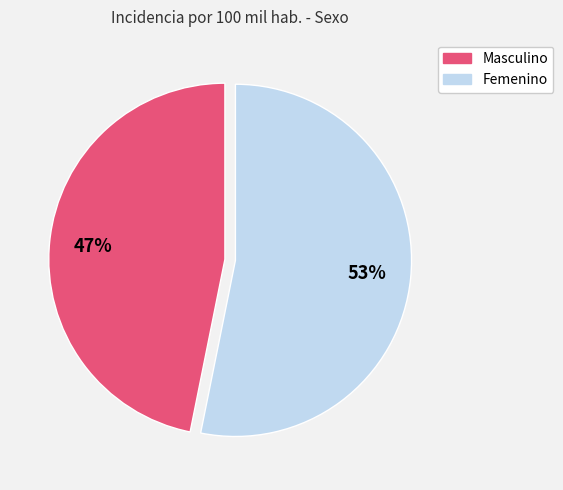

Do Femenino and Masculino together represent more than half of the pie?

Yes